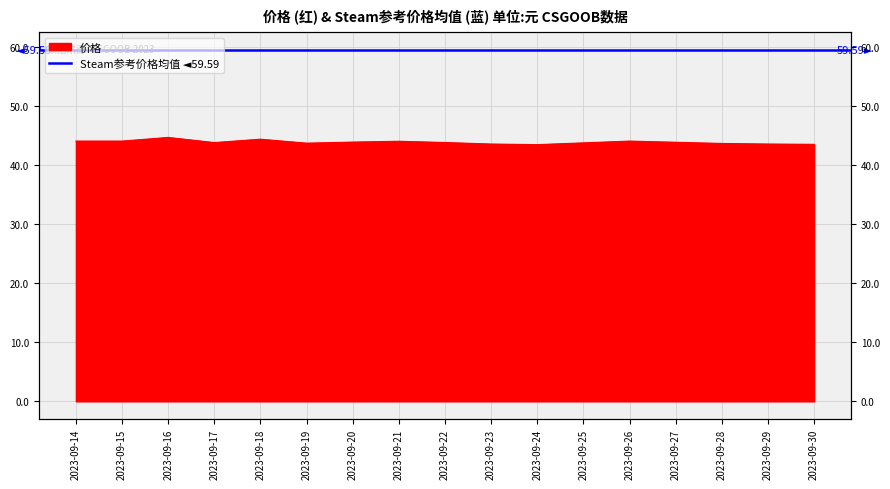

Reading left to right, list all the values displayed in this chart.

44.1	44.1	44.7	43.9	44.4	43.8	43.9	44.1	43.9	43.6	43.5	43.8	44.1	43.9	43.7	43.6	43.5